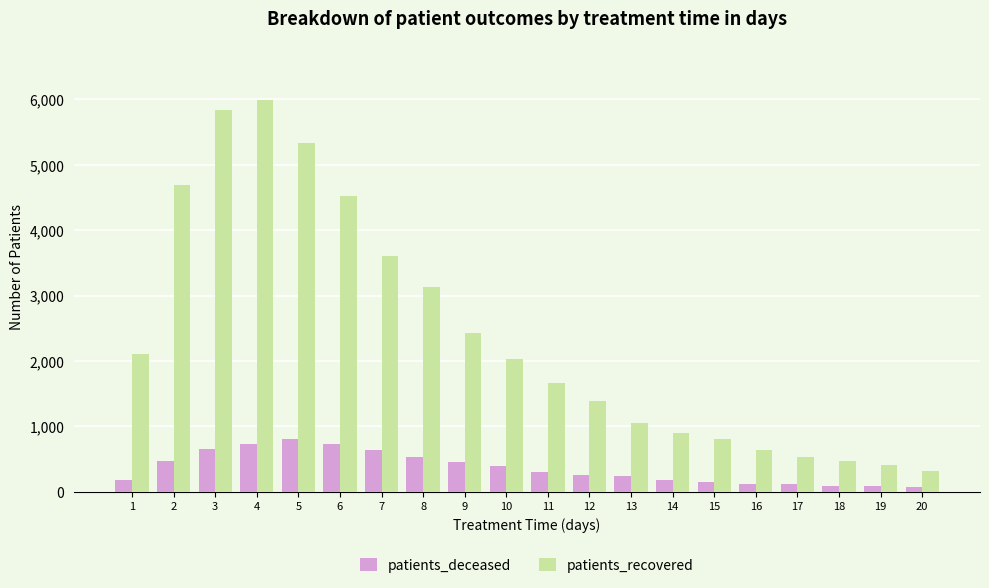

At how many categories does at least one series exceed 2254?

8